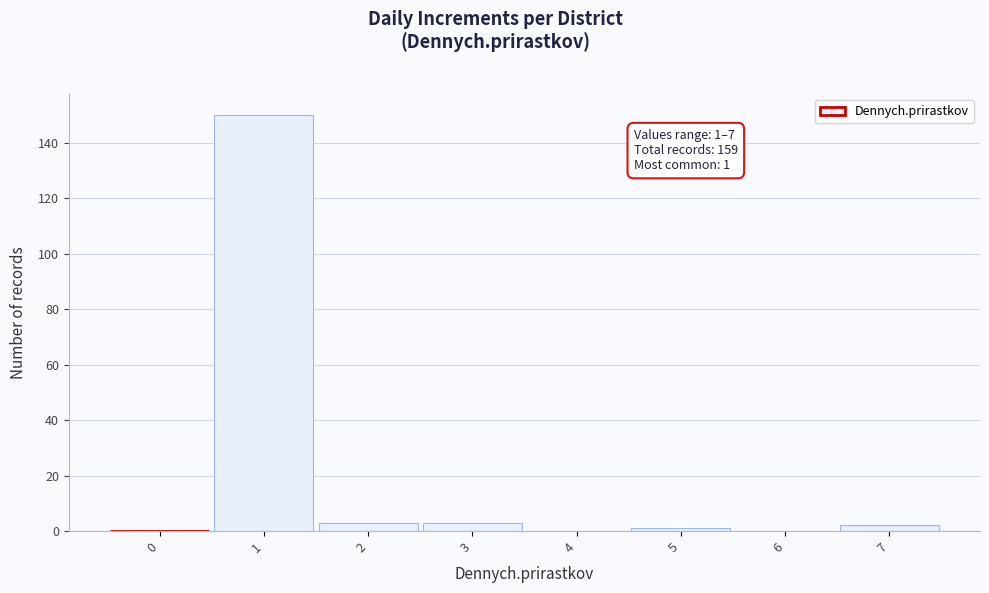

Reading left to right, what are all the values shown in this chart?

0=0	1=150	2=3	3=3	4=0	5=1	6=0	7=2